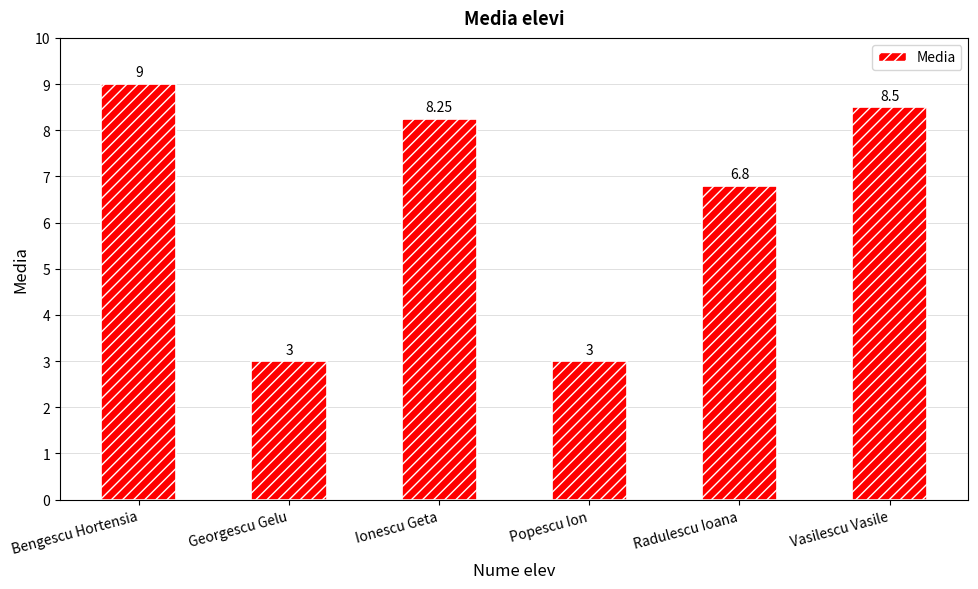

What is the difference between the second highest and minimum values?

5.5